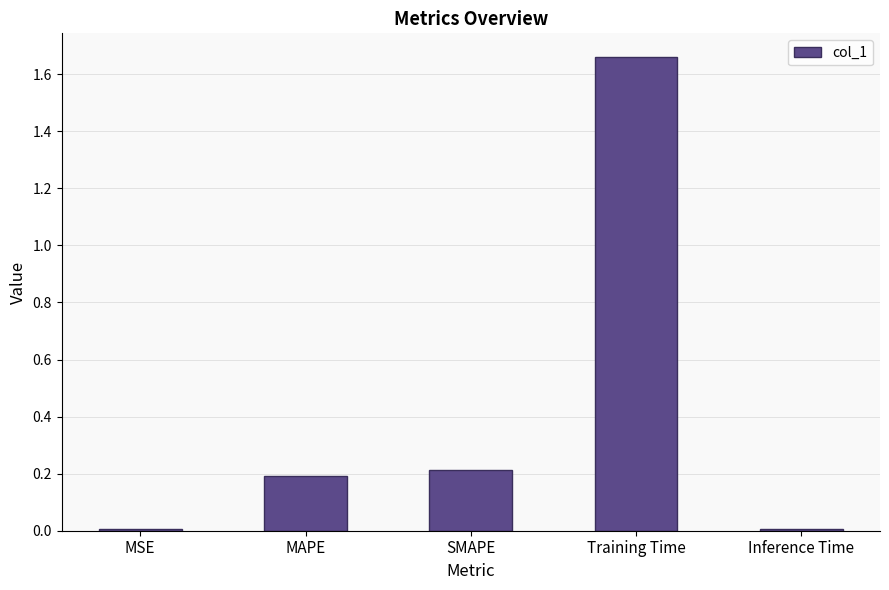

Between Inference Time and SMAPE, which is larger?

SMAPE